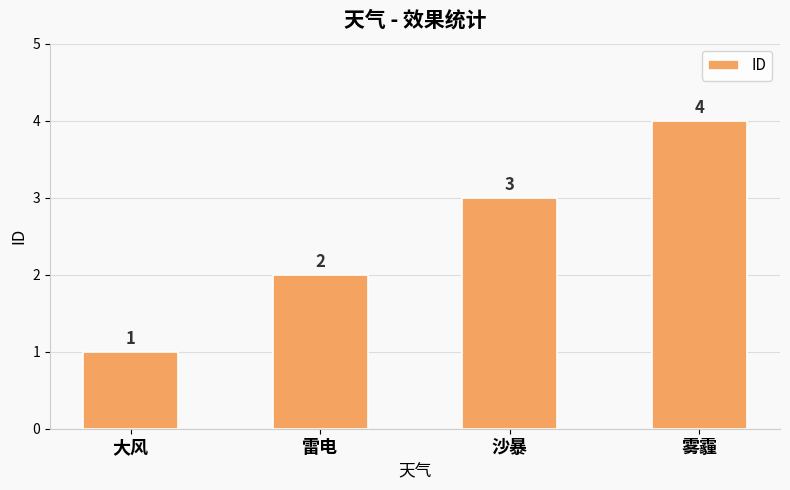

Does the chart contain stacked bars?

No